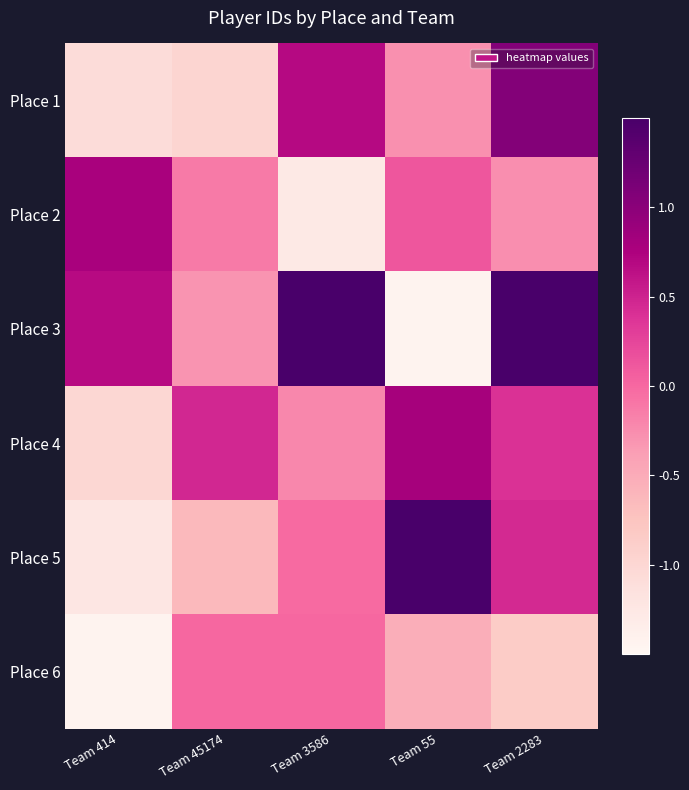

At which category is the sum across all series the highest?

Team 2283